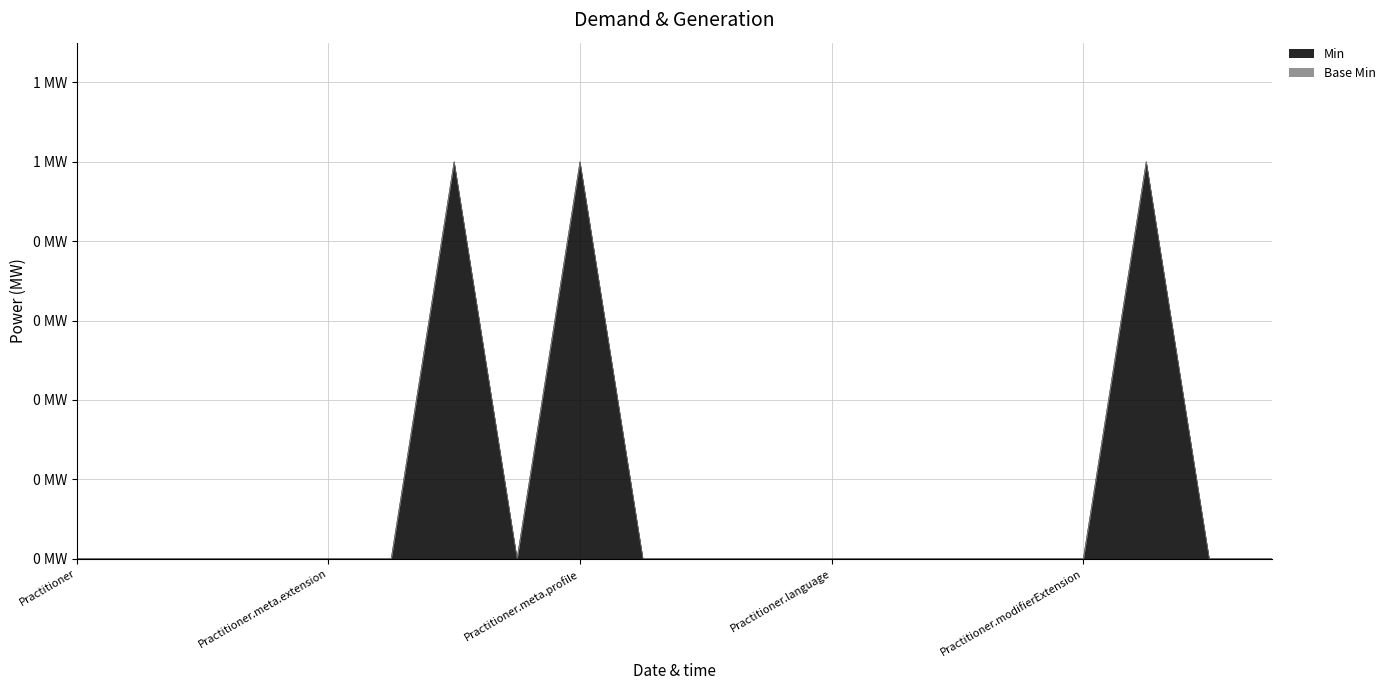

The value at Practitioner.meta.versionId is -1. True or false?

False